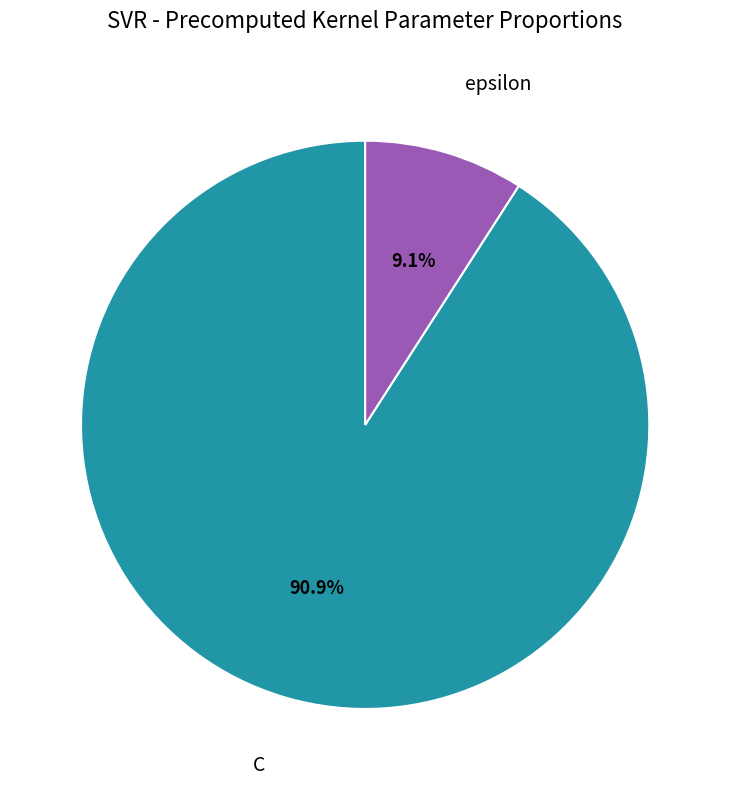

To the nearest percent, what percentage of the pie is C?

91%